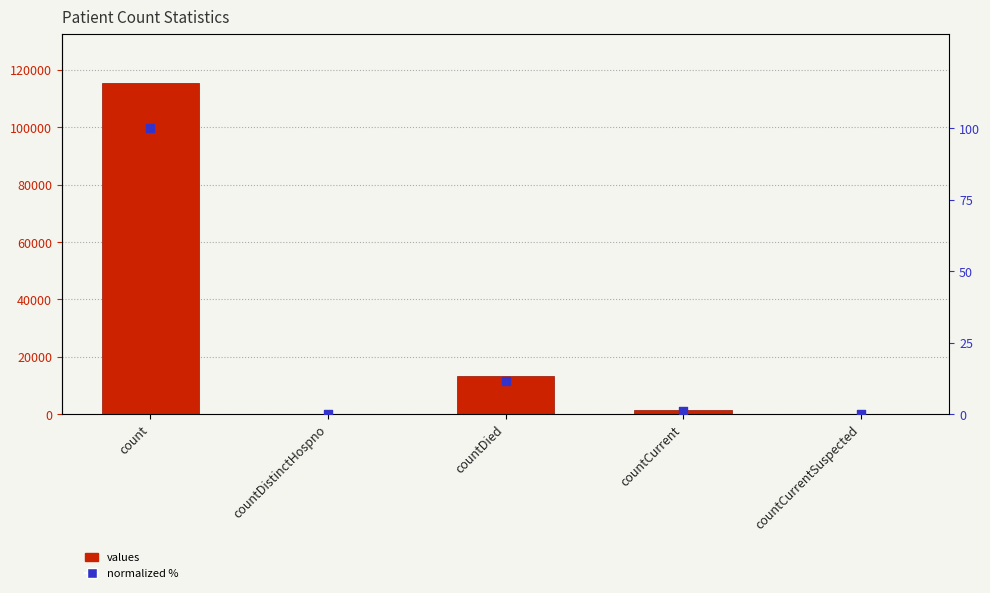

Is the value of normalized % at countDied greater than the value of values at countCurrentSuspected?

Yes